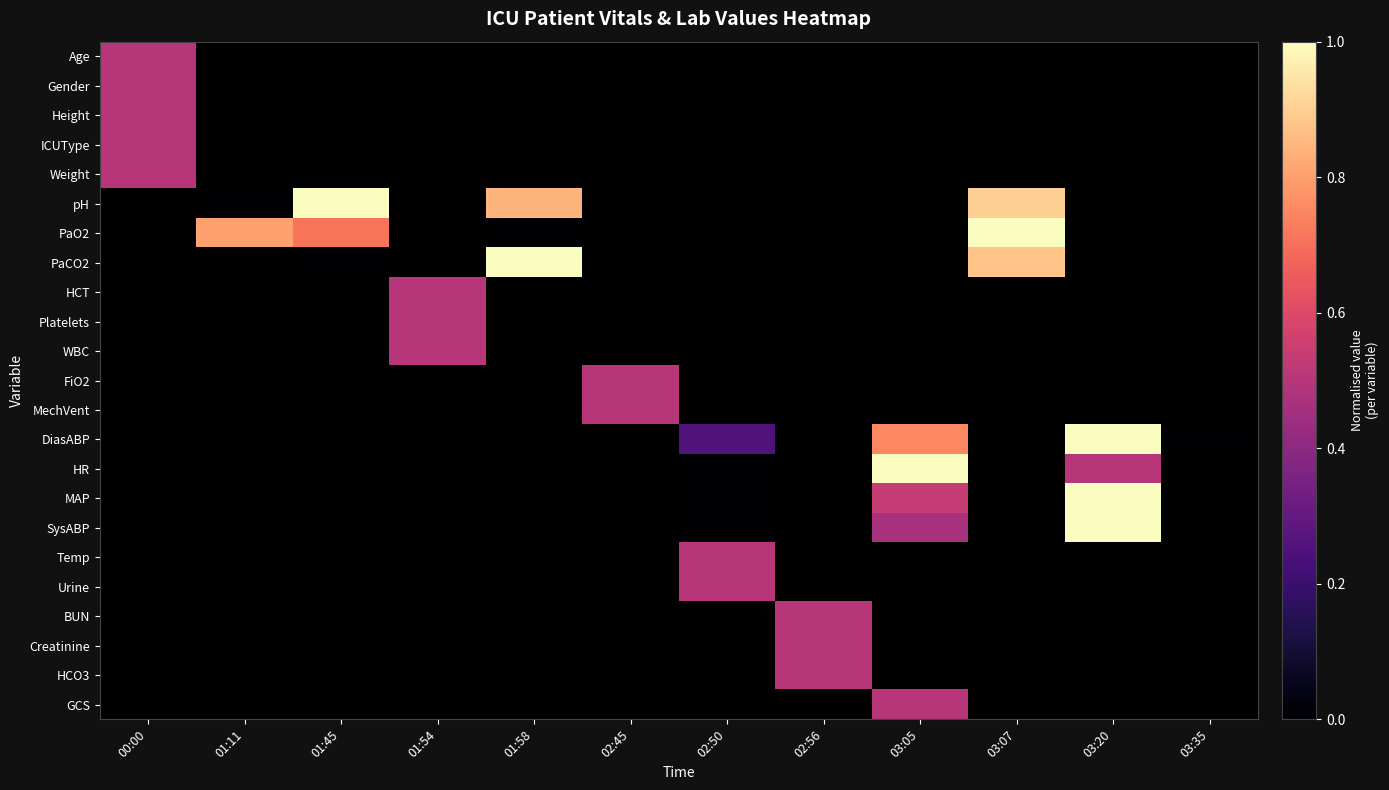

What is the greatest value displayed?

1.0